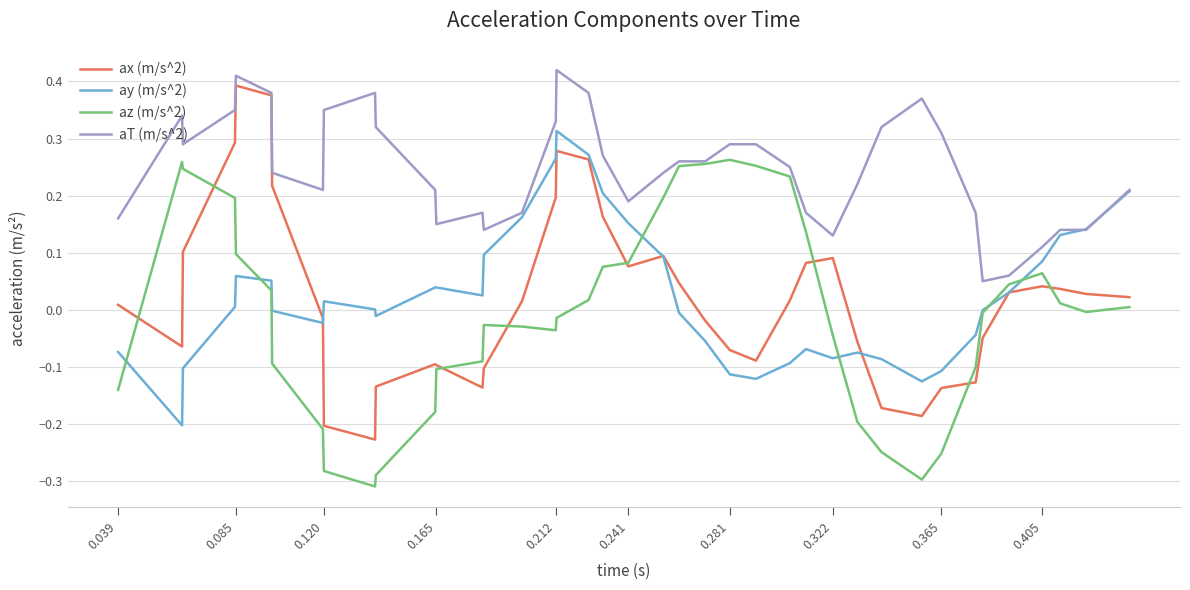

Which series has the largest total across all categories?

aT (m/s^2)